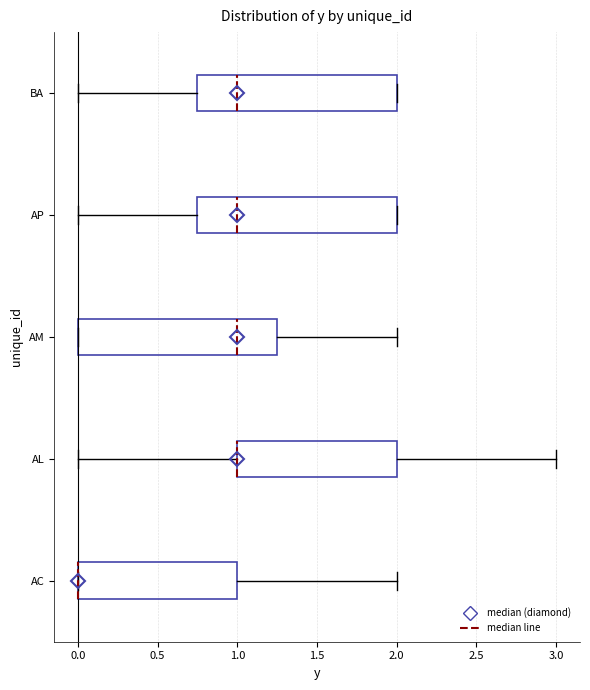

Where does the median line of the box for BA sit on the x-axis? The values are not printed on the chart, so give them approximately, as read against the axis.

1.00